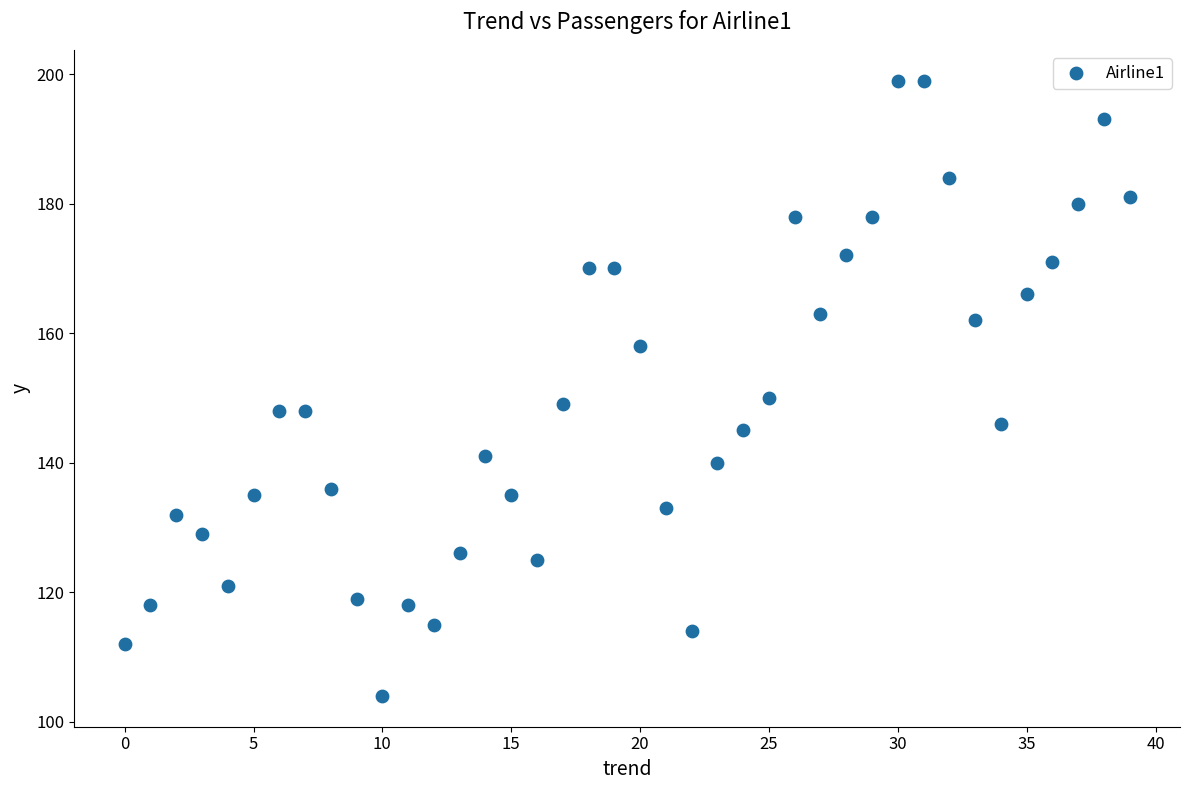

What is the range of Y values (max minus min)?

95